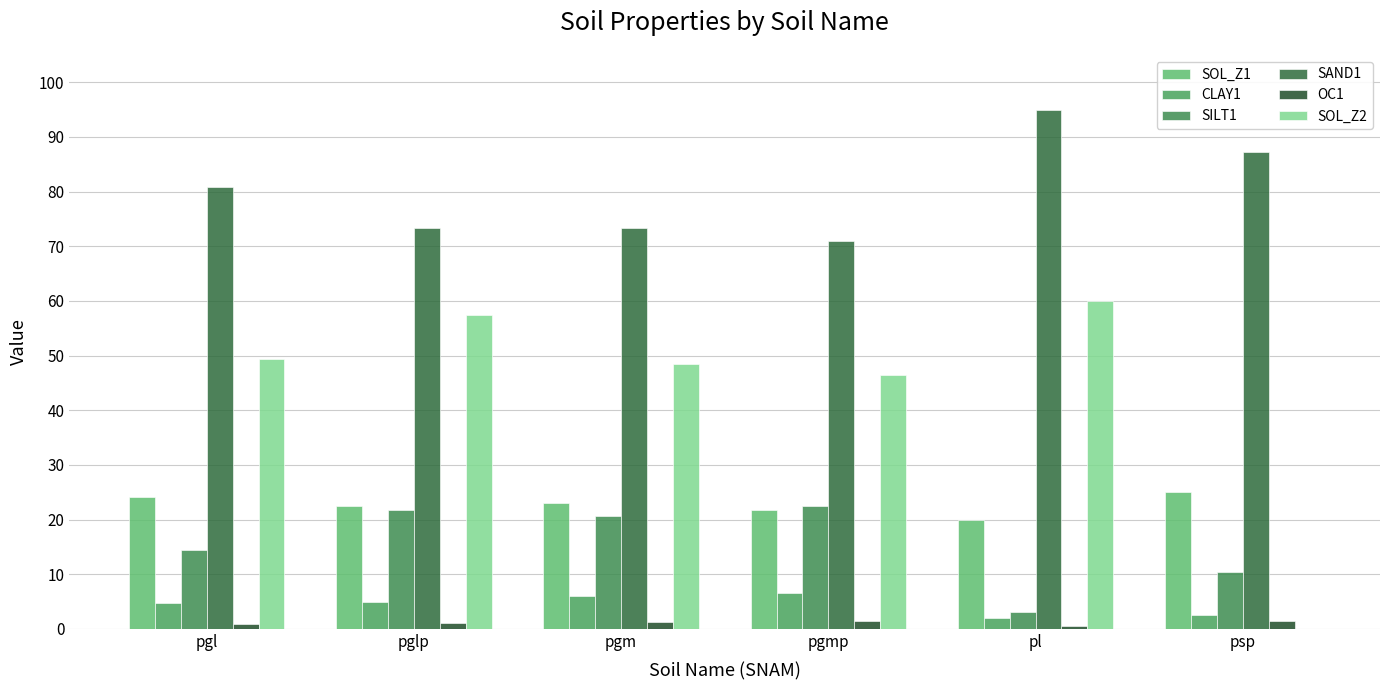

Which series changed the most between pl and psp?

SOL_Z2